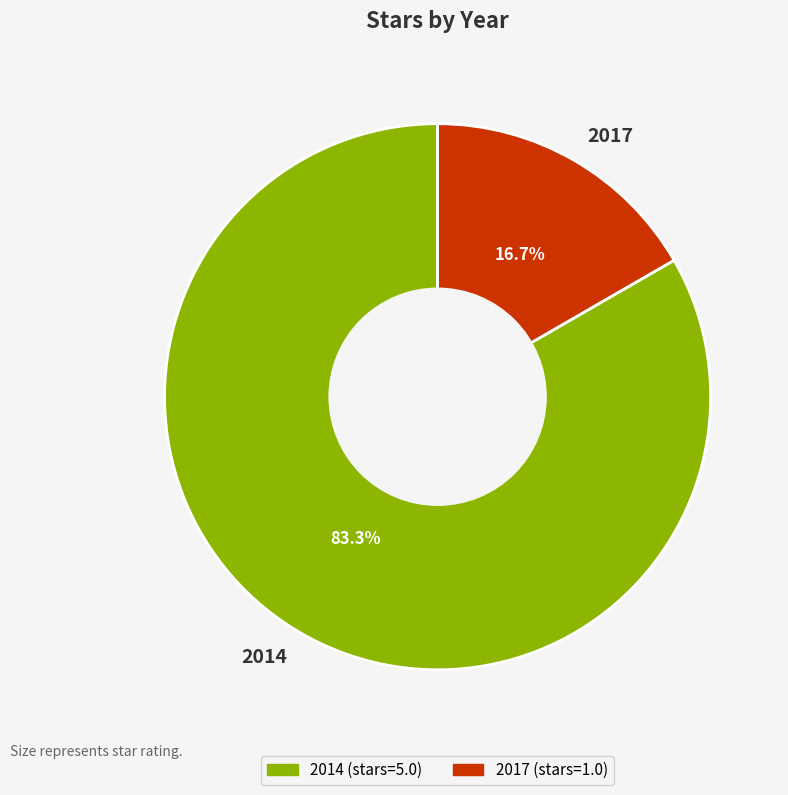

True or false: 2014 accounts for 72% of the total.

False